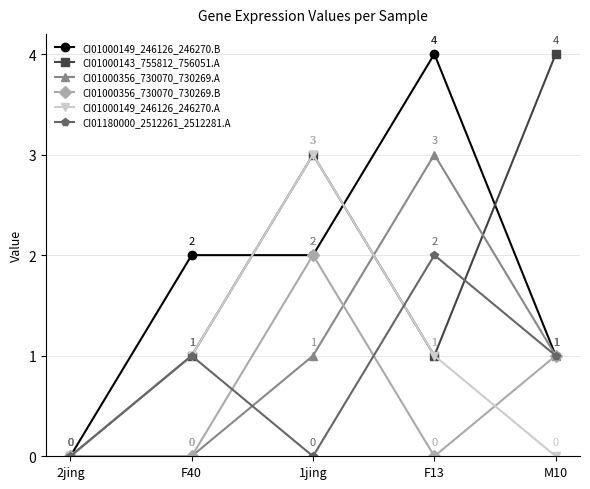

How many values in the CI01000149_246126_246270.B series are below 2?

2